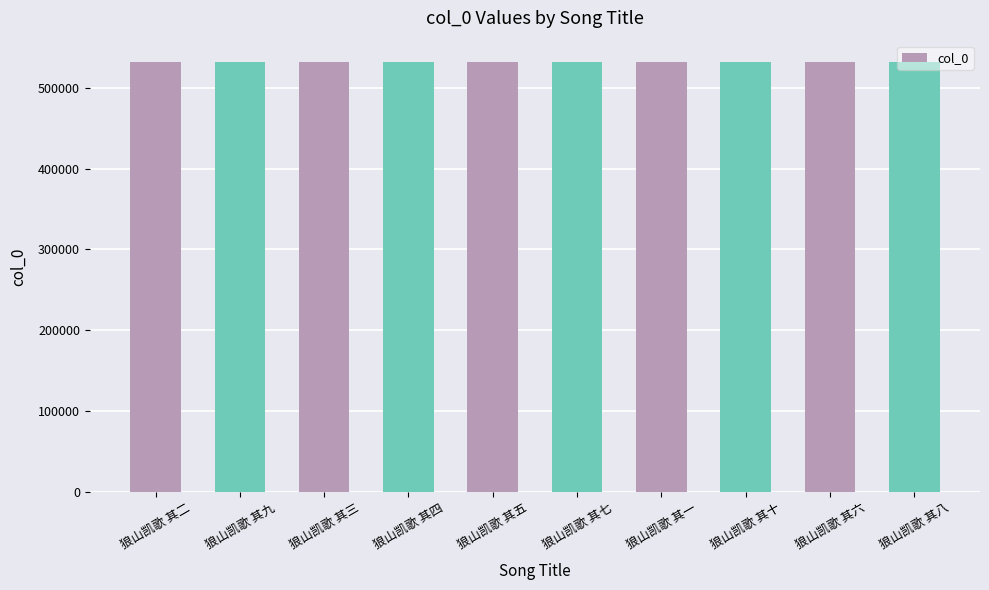

What position from the right is 狼山凯歌 其六?

2